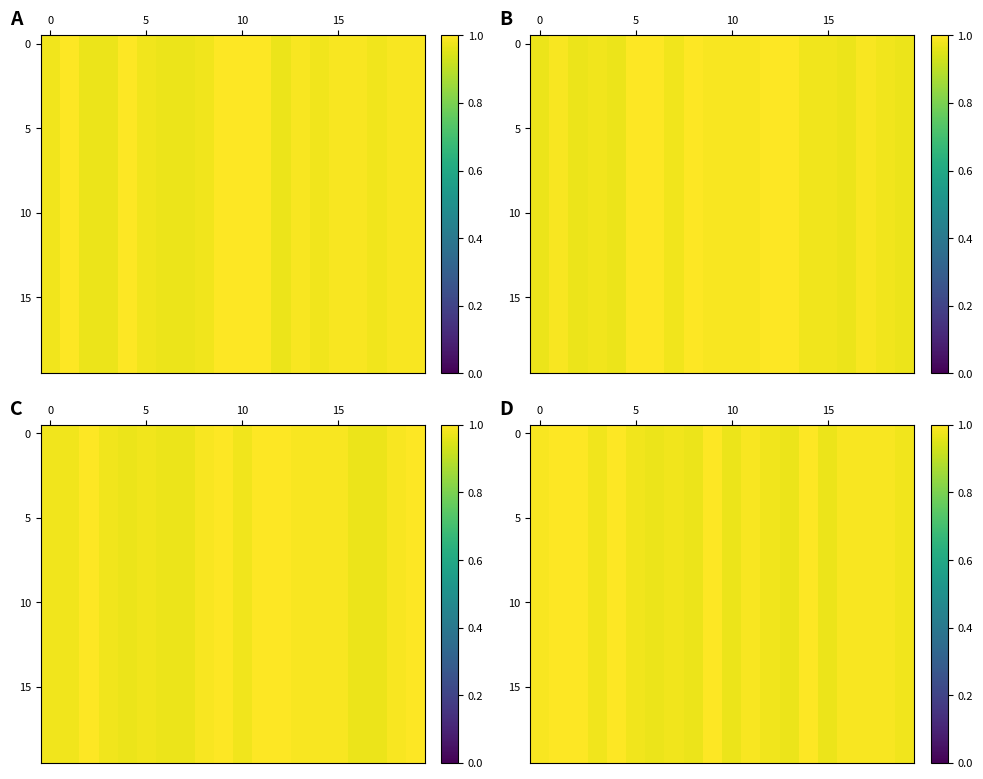

At which category is the sum across all series the highest?

5